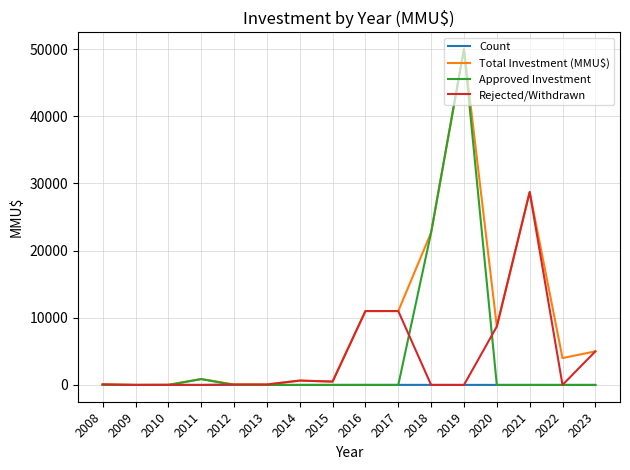

What is the difference between the Rejected/Withdrawn values at 2022 and 2023?

5000